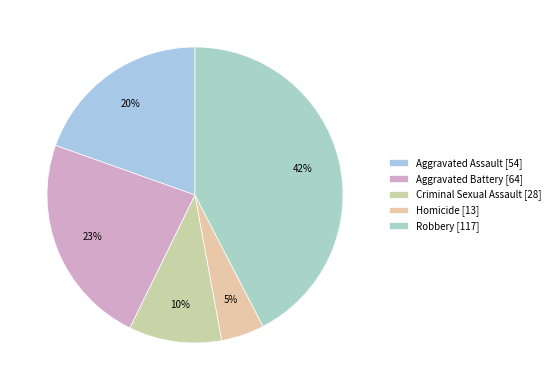

Is it true that Aggravated Battery is 23% of the pie?

True